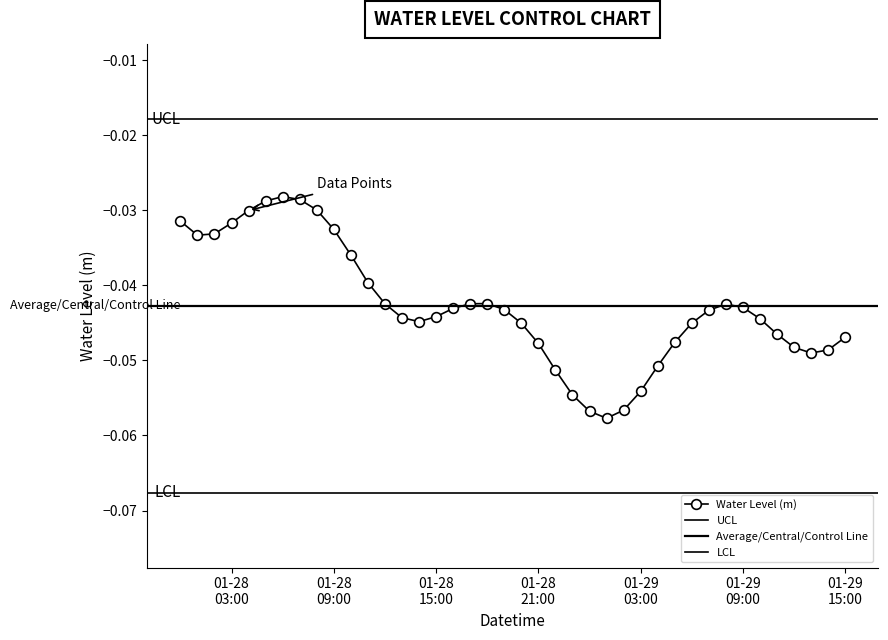

True or false: Water Level (m) has more than 0 interior local peaks.

True